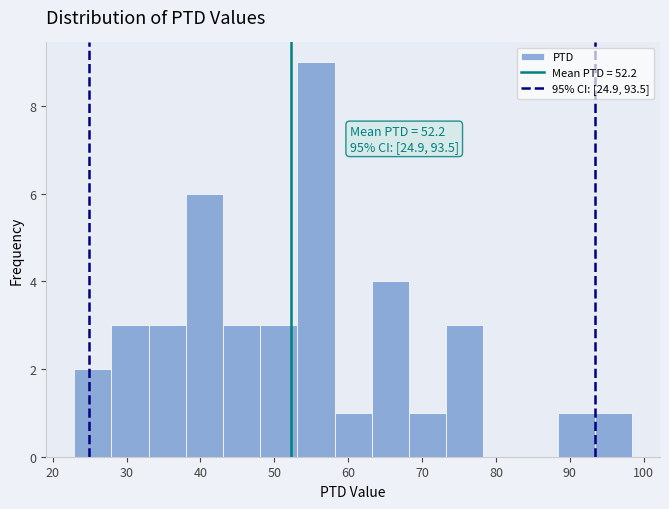

Over which range of the x-axis is the bar tallest?

53 to 58